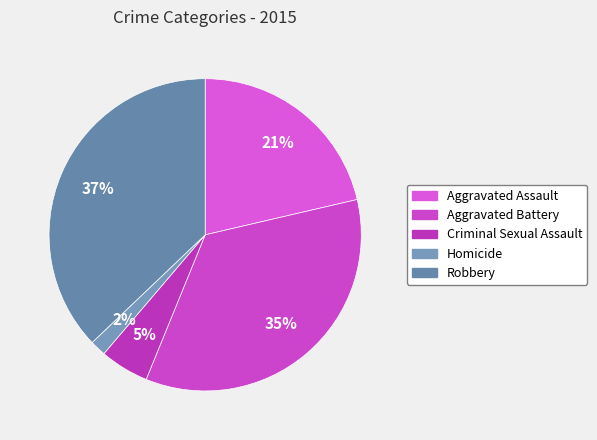

What percentage is the Aggravated Assault slice, to the nearest percent?

21%